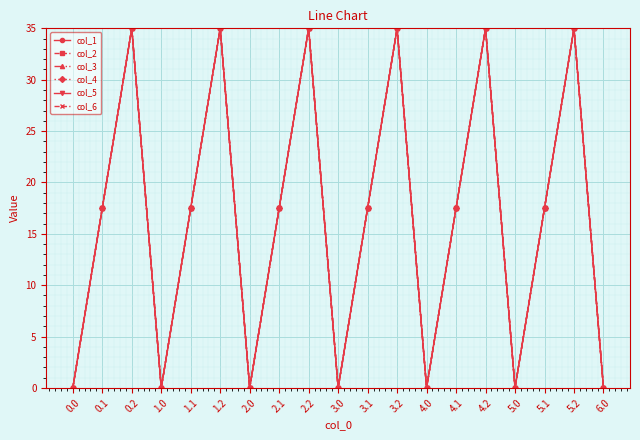

Is this an area chart (filled region under the line)?

No